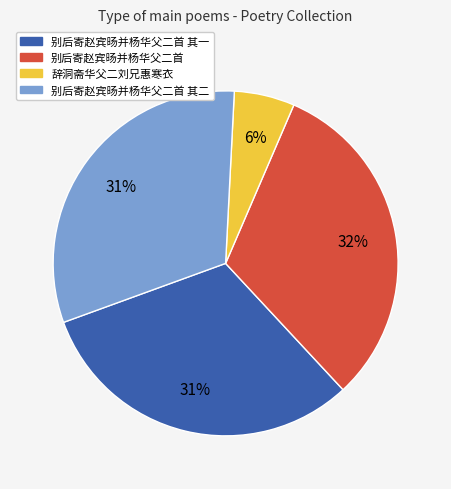

How many slices are in this pie chart?

4